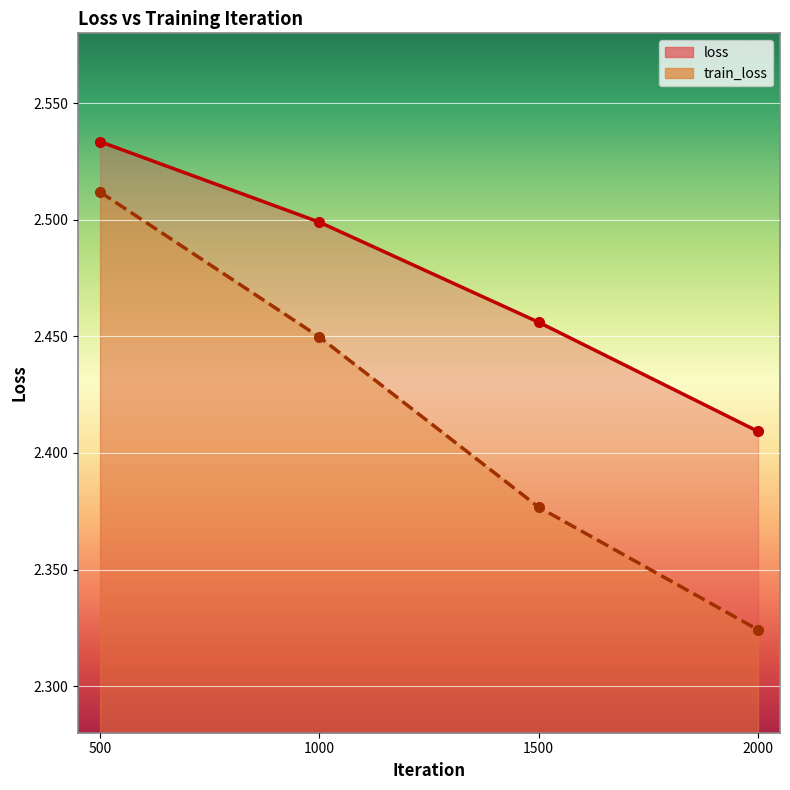

Reading left to right, what are all the values shown in this chart?

loss: 2.5	2.5	2.5	2.4
train_loss: 2.5	2.4	2.4	2.3